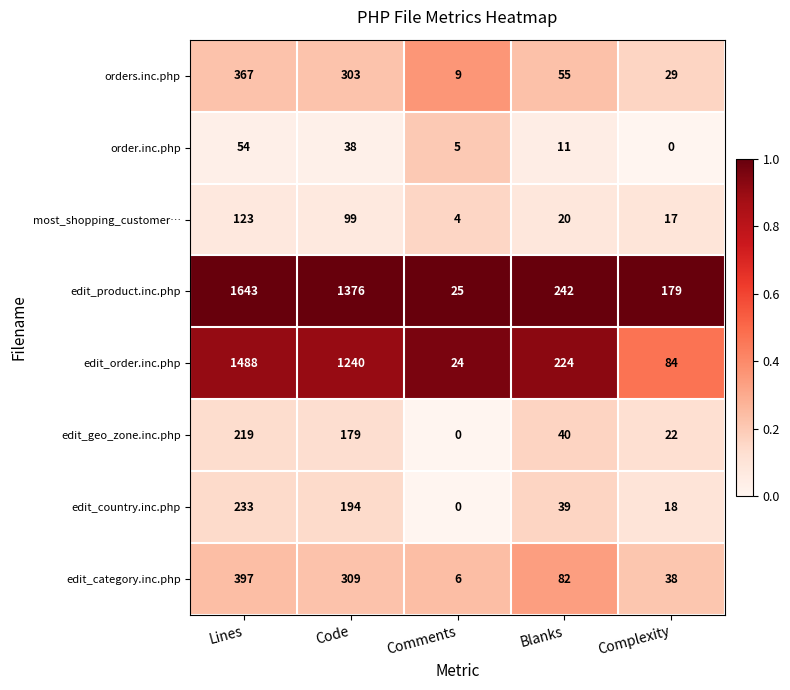

The value of edit_country.inc.php at Code is 194. True or false?

True